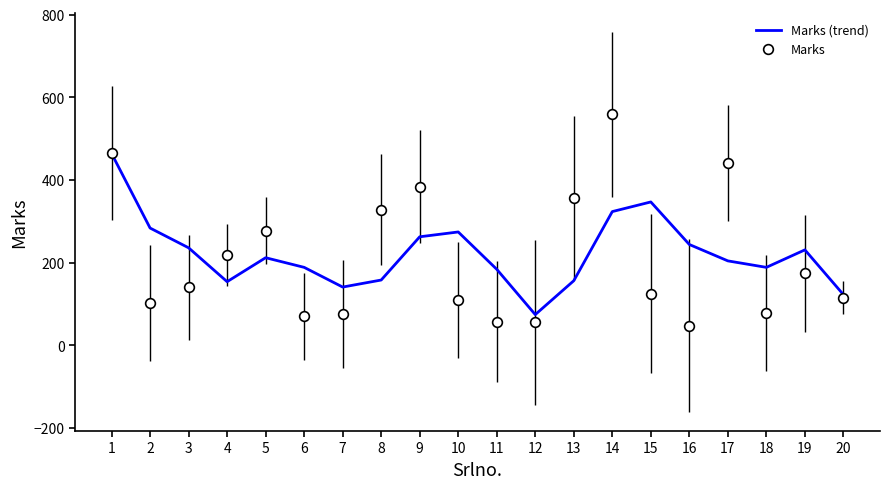

List the series in order of their peak value, highest first.

Marks, Marks (trend)